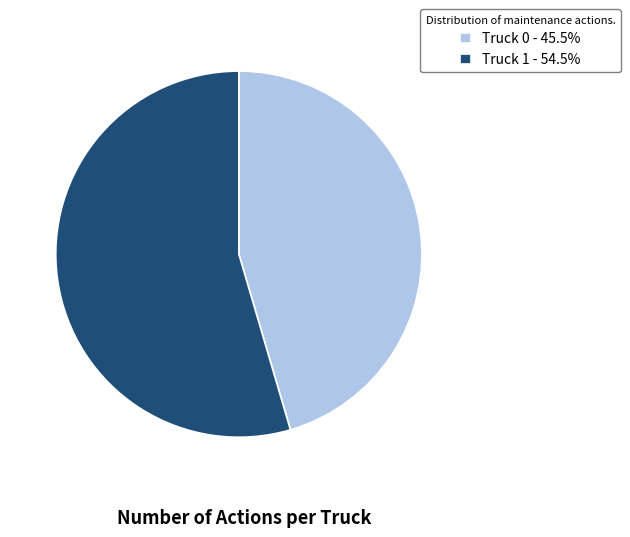

Do Truck 0 - 45.5% and Truck 1 - 54.5% together represent more than half of the pie?

Yes